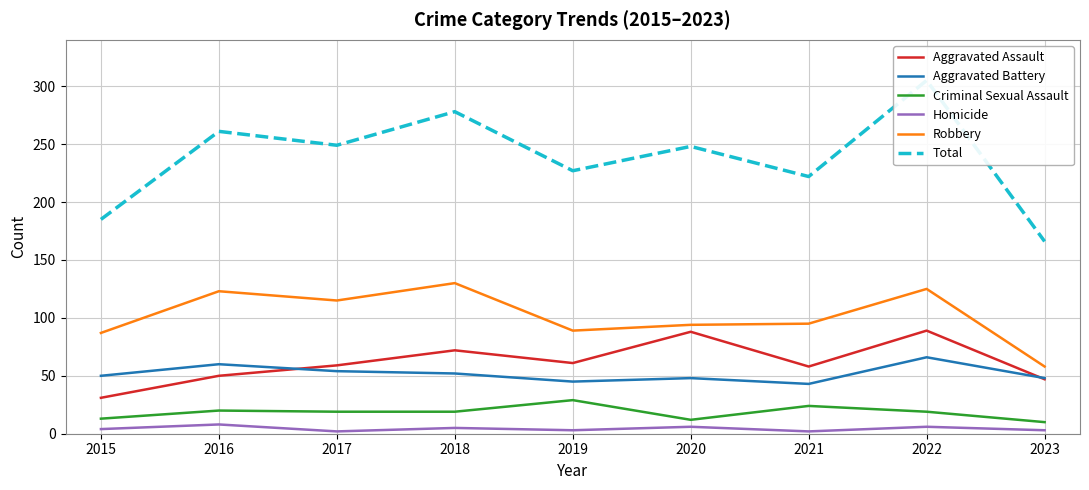

At which category is the sum across all series the highest?

2022